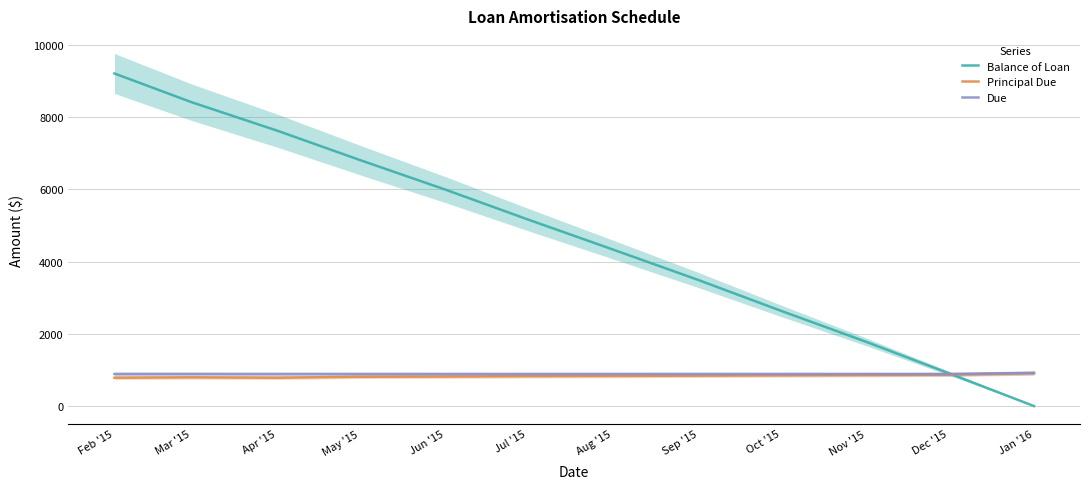

At how many categories does at least one series exceed 5661?

5